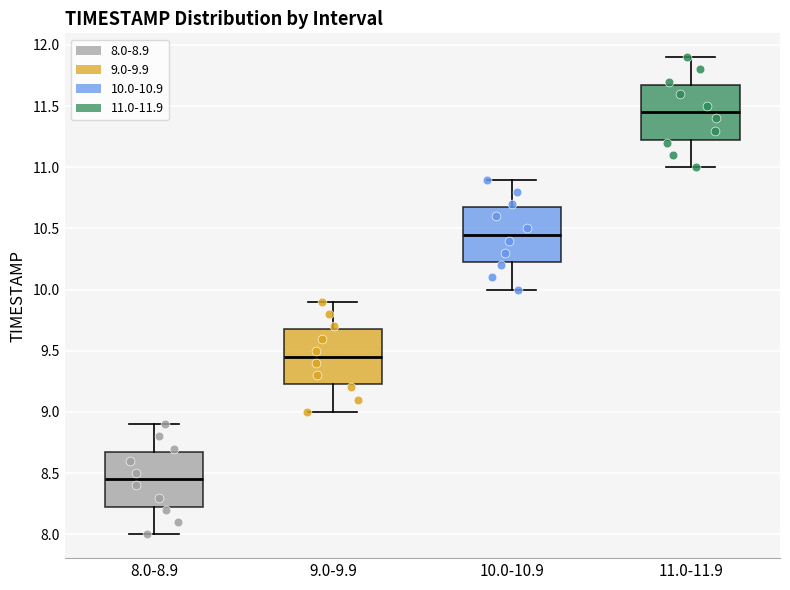

Reading left to right, transcribe this box plot: for each box, give where its median line is, the range the box spans, and where its two whiskers end, as read against the y-axis. The values are not printed on the chart, so give them approximately, as read against the axis.

8.0-8.9: median 8.45, box 8.25 to 8.70, whiskers 8.00 to 8.90
9.0-9.9: median 9.45, box 9.25 to 9.70, whiskers 9.00 to 9.90
10.0-10.9: median 10.45, box 10.25 to 10.70, whiskers 10.00 to 10.90
11.0-11.9: median 11.45, box 11.25 to 11.70, whiskers 11.00 to 11.90